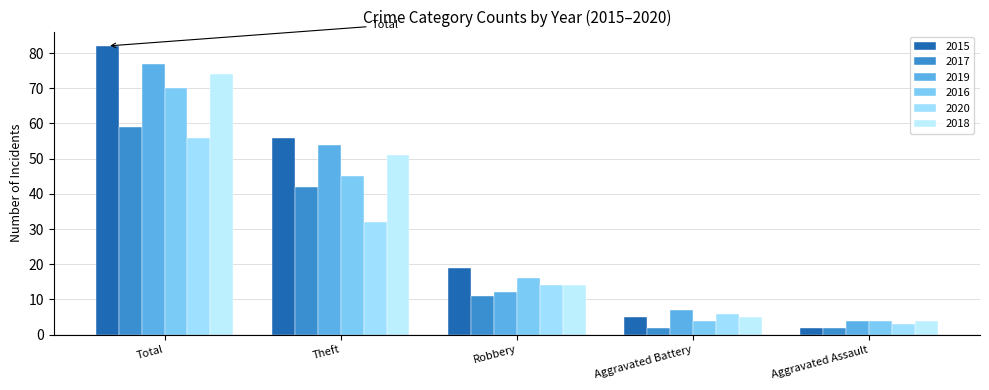

What is the difference between the maximum and minimum values in the 2016 series?

66